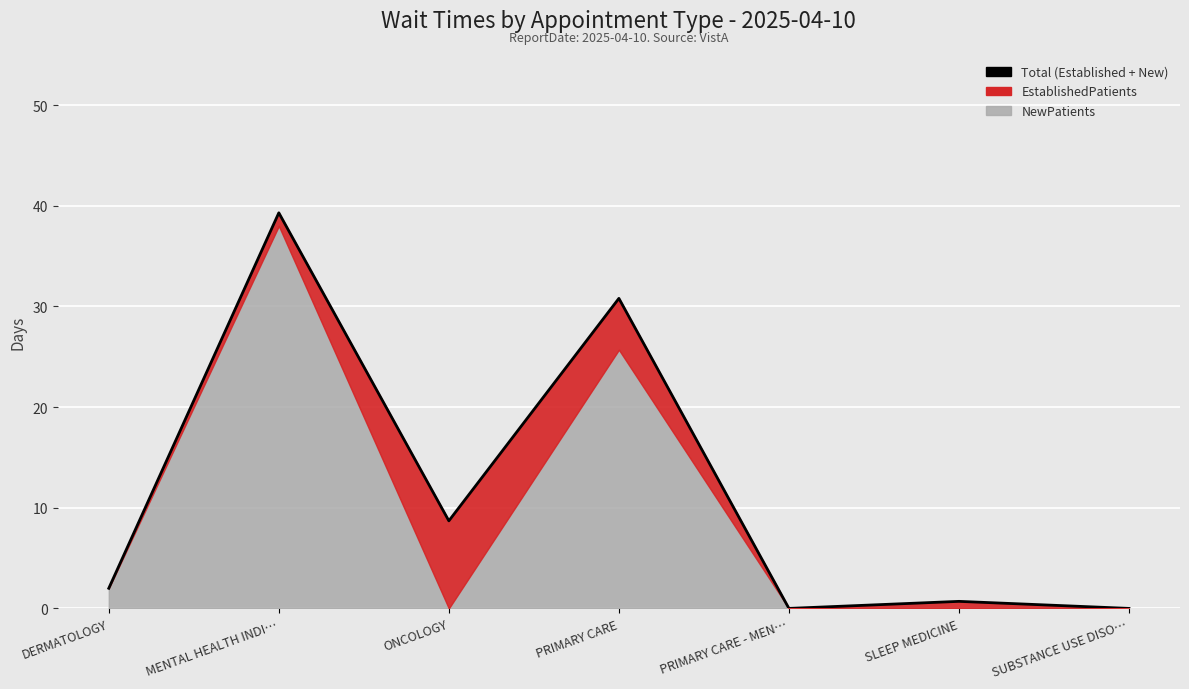

Reading right to left, extract all data points from this chart.

0.0	0.7	0.0	30.8	8.7	39.3	2.0